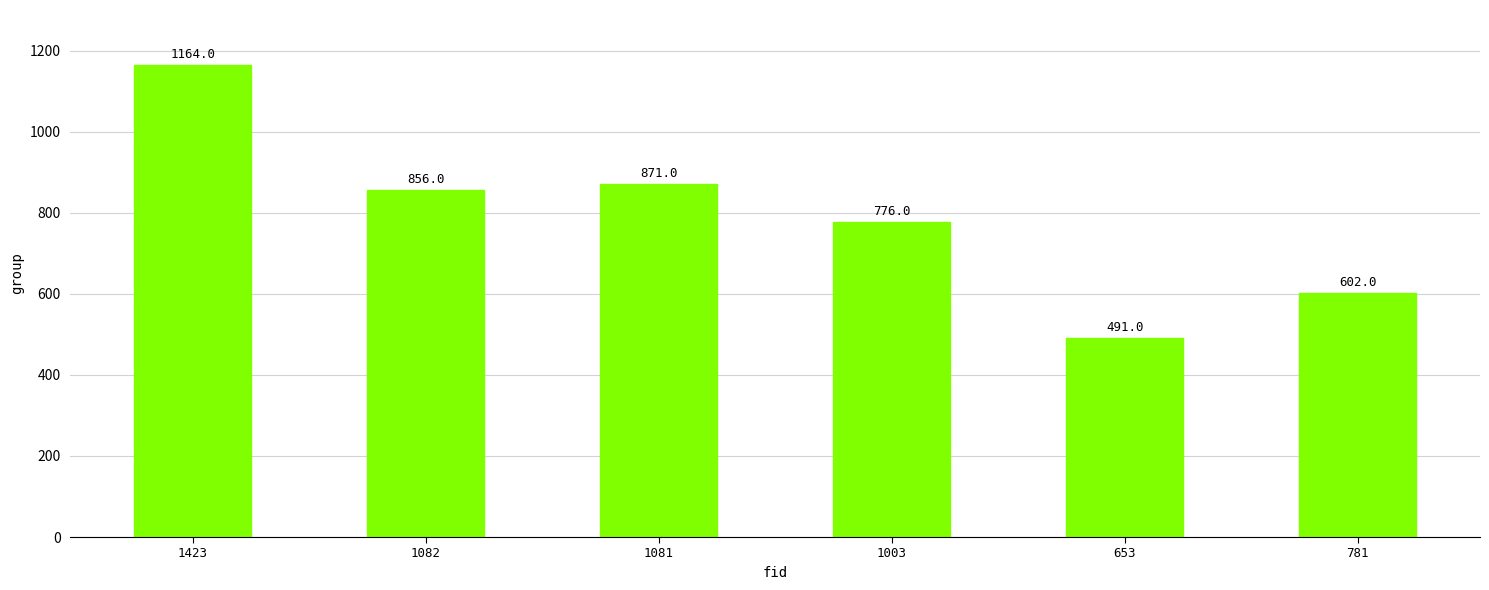

What is the value of the 2nd bar from the left?

856